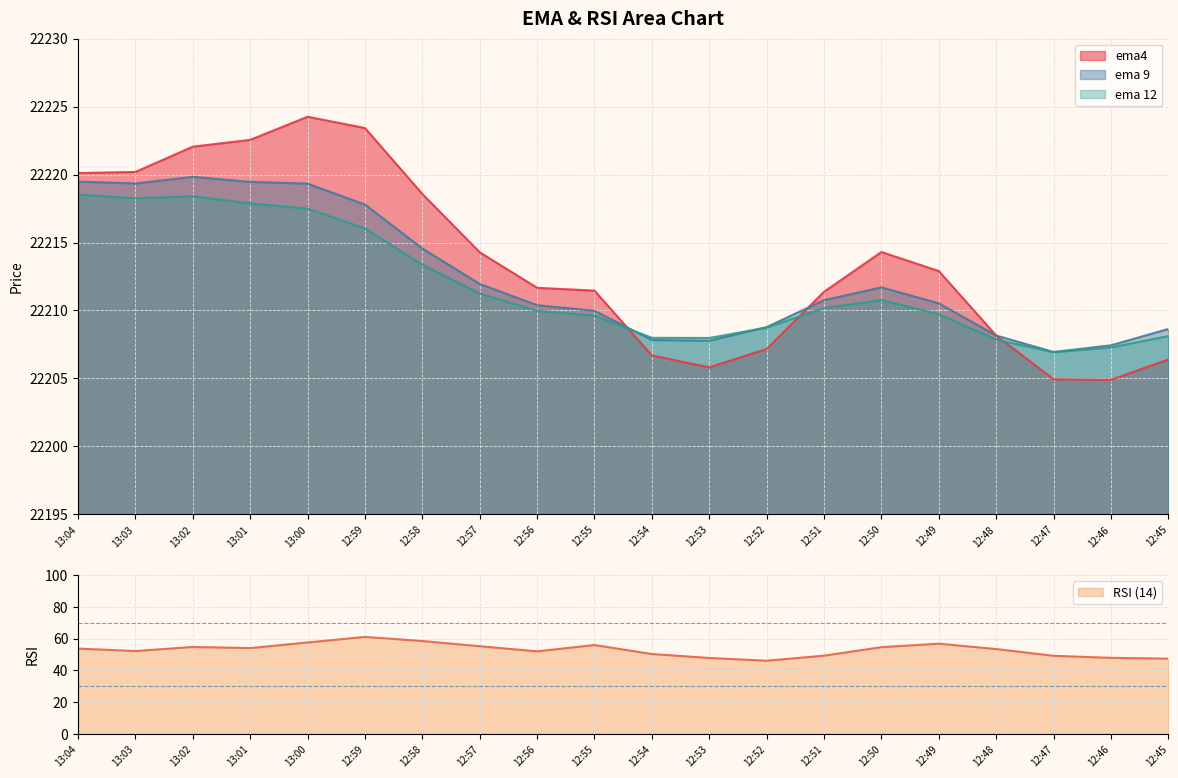

Which has a higher value, 13:00 or 13:01?

13:00